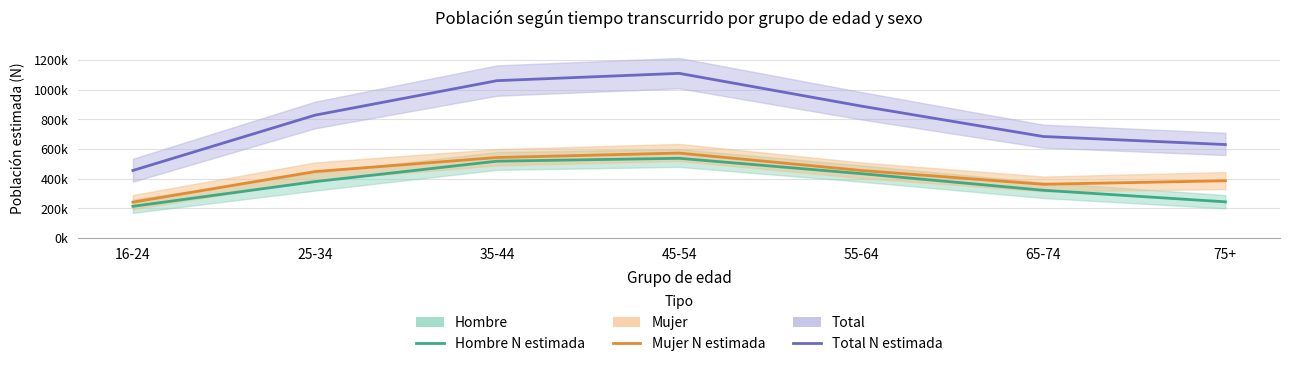

Which series has the widest spread of values?

Total N estimada